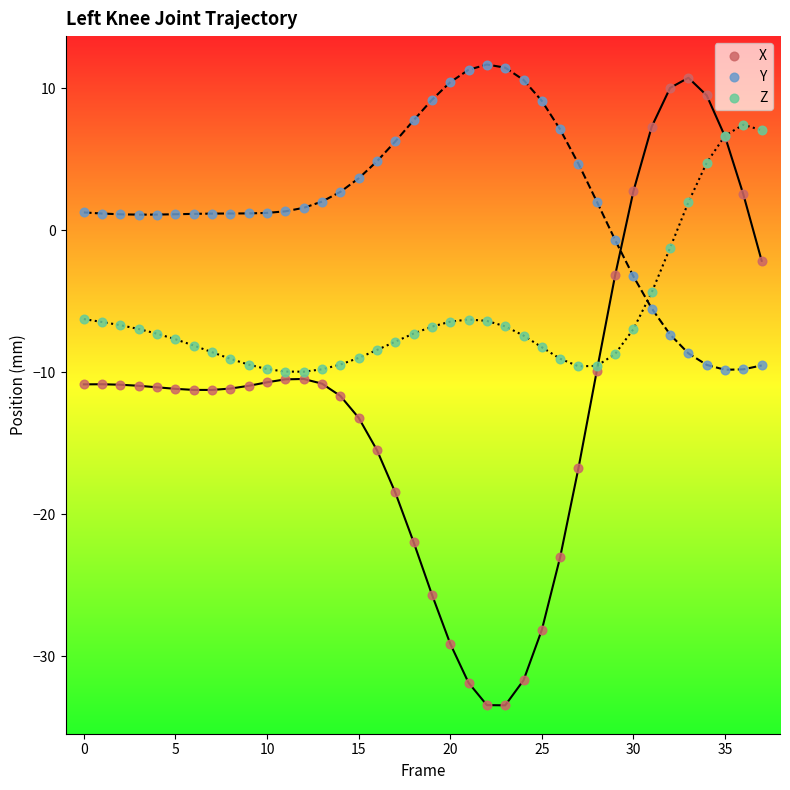

Which series has the widest spread of Y values?

X